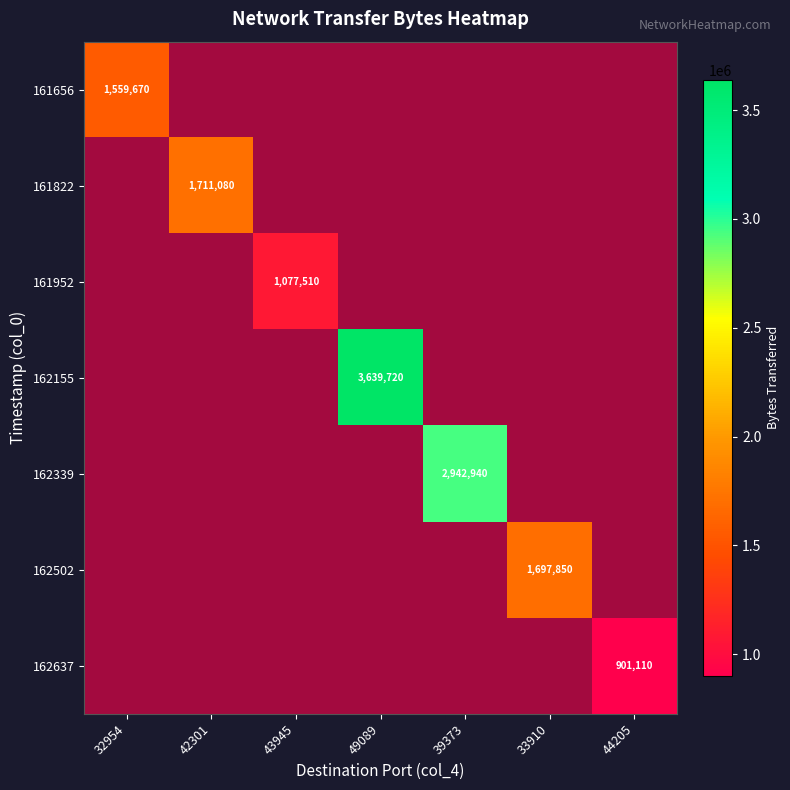

Which series changed the most between 32954 and 42301?

161822